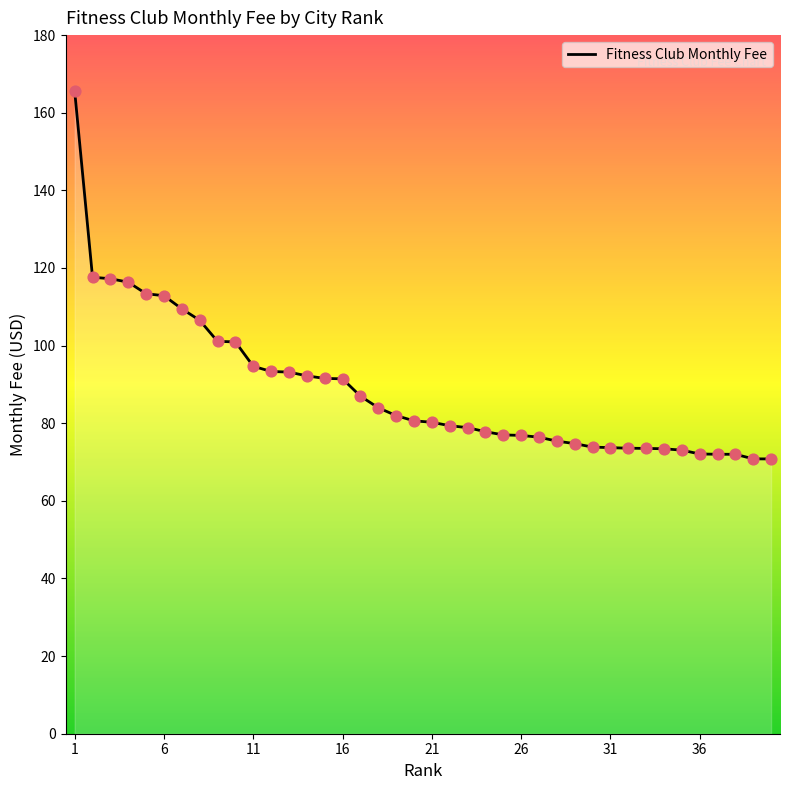

What is the greatest value displayed?

165.6